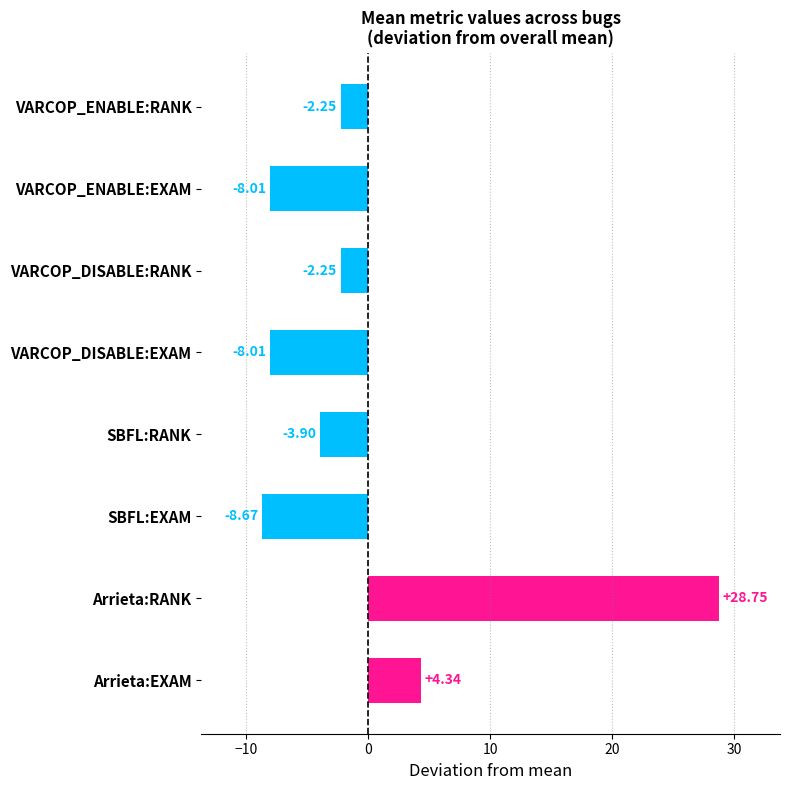

Which category has the highest value across all series?

Arrieta:RANK